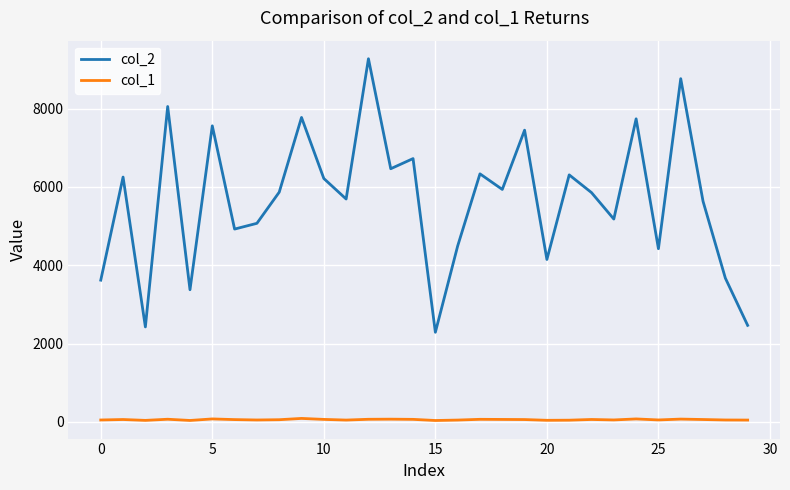

Which series has the largest total across all categories?

col_2